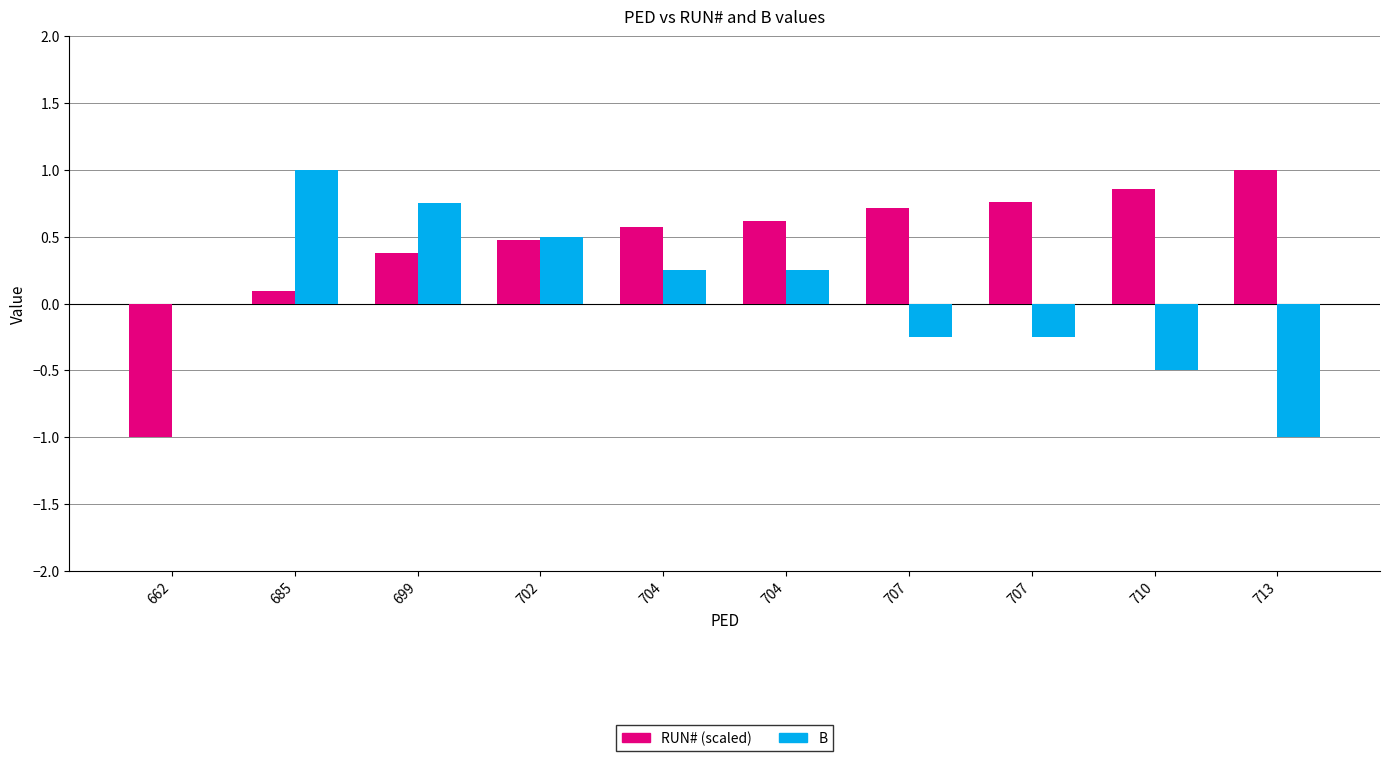

How many values in the RUN# (scaled) series exceed 0?

9